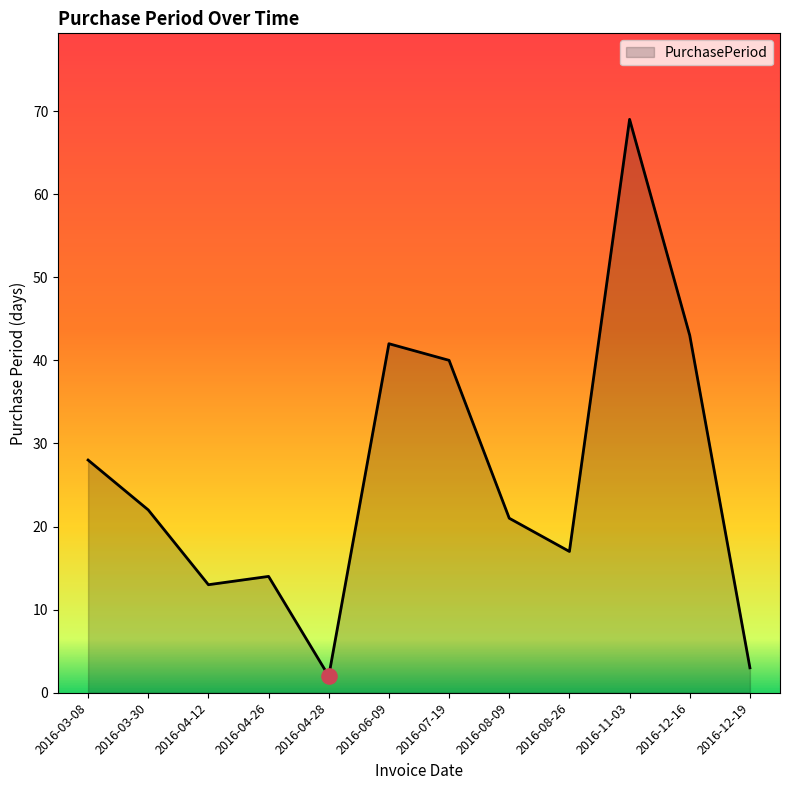

What is the change in value from 2016-07-19 to 2016-11-03?

+29